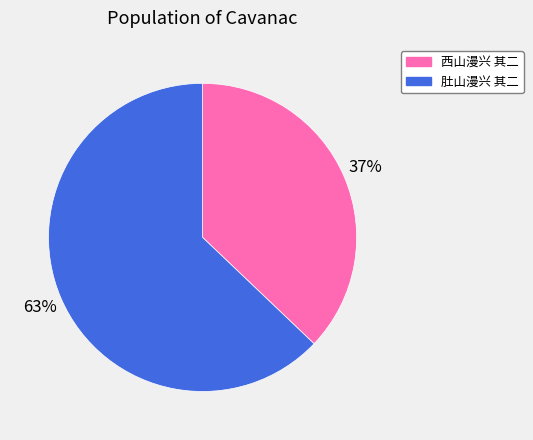

Is it true that 西山漫兴 其二 is 31% of the pie?

False